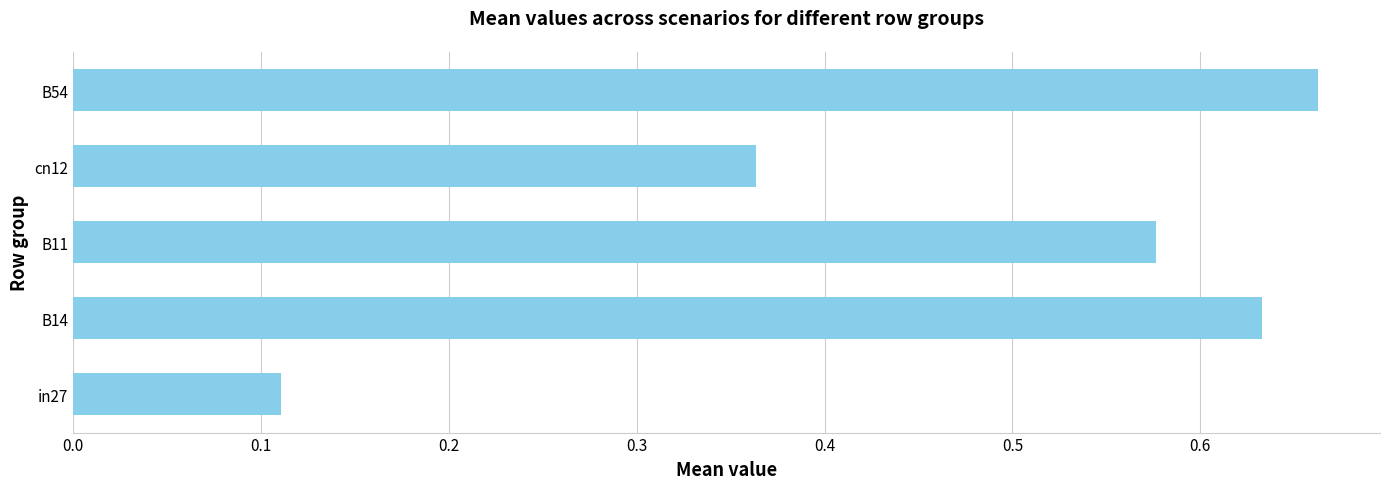

At which category does the chart reach its peak across all series?

B54